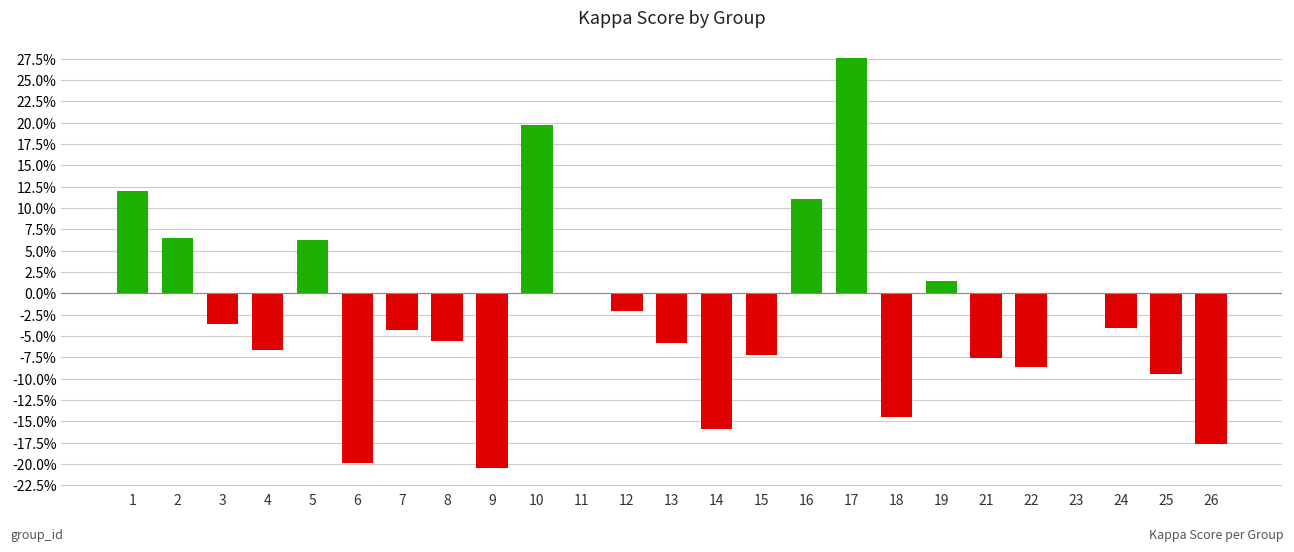

What is the value of the 15th bar from the left?

-0.1